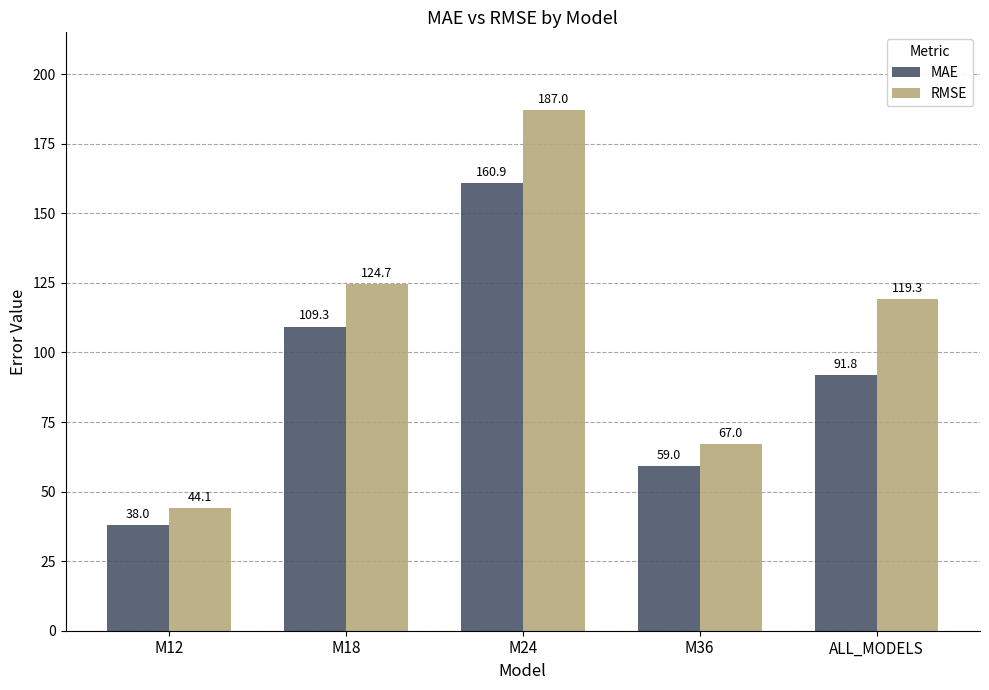

What is the sum of all MAE values?

459.0